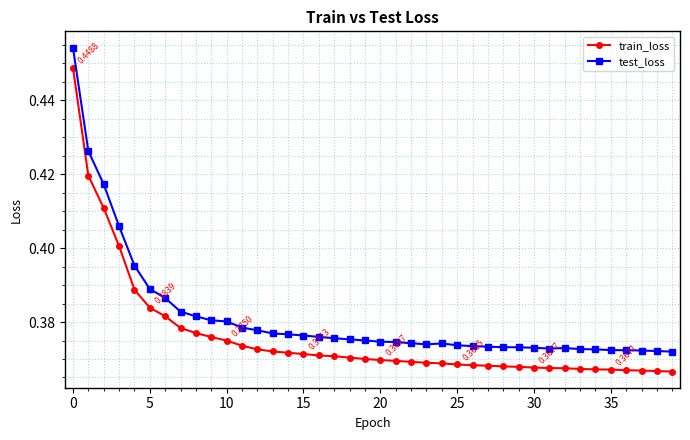

At how many categories does at least one series exceed 0?

40